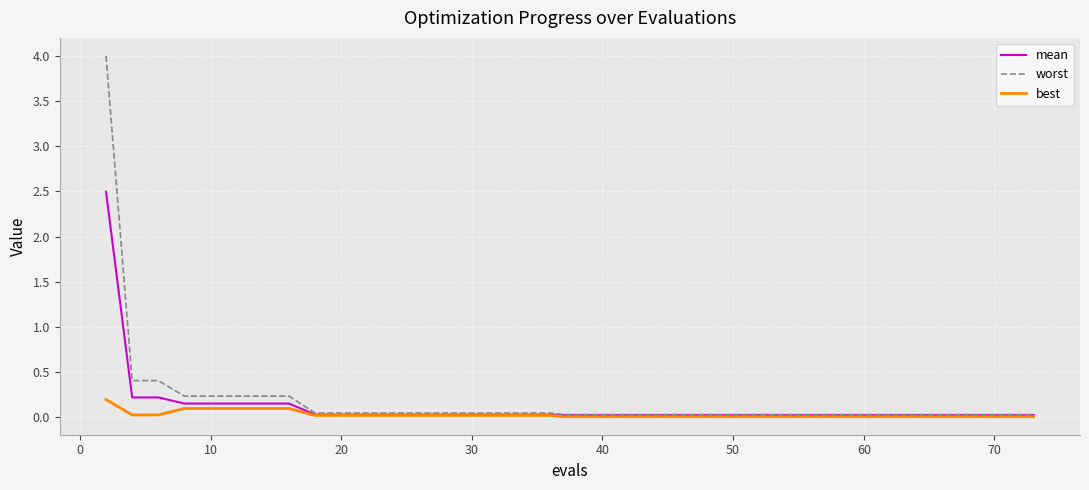

At how many categories does at least one series exceed 1?

1